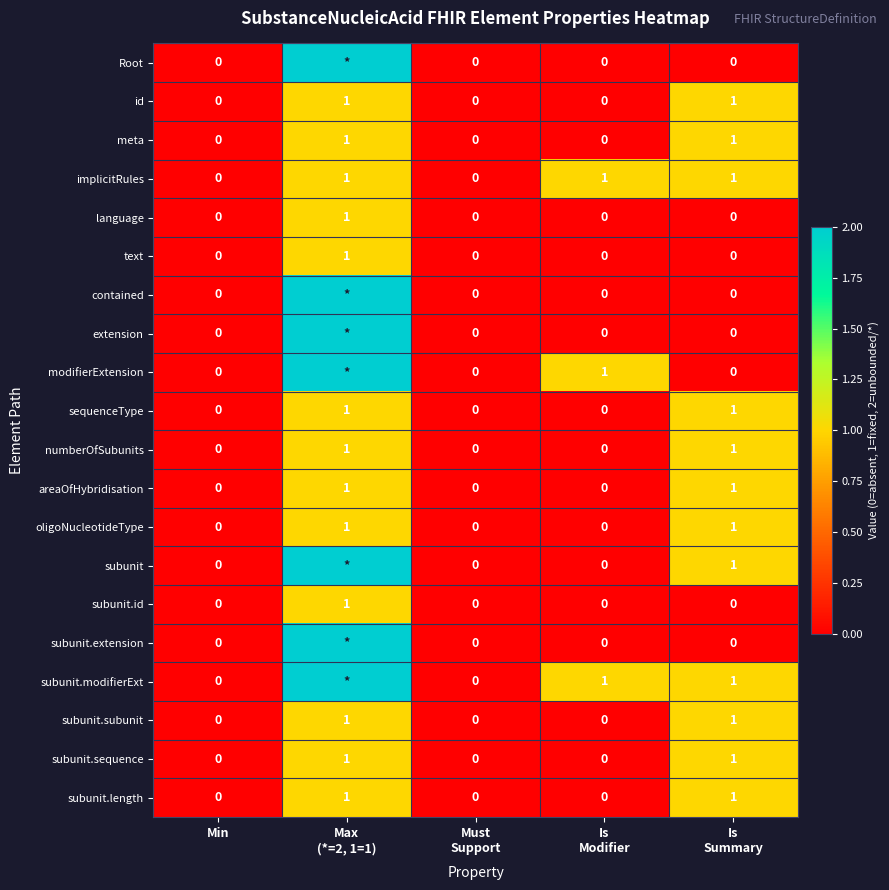

Is the value of extension at Must Support greater than the value of oligoNucleotideType at Is Modifier?

No